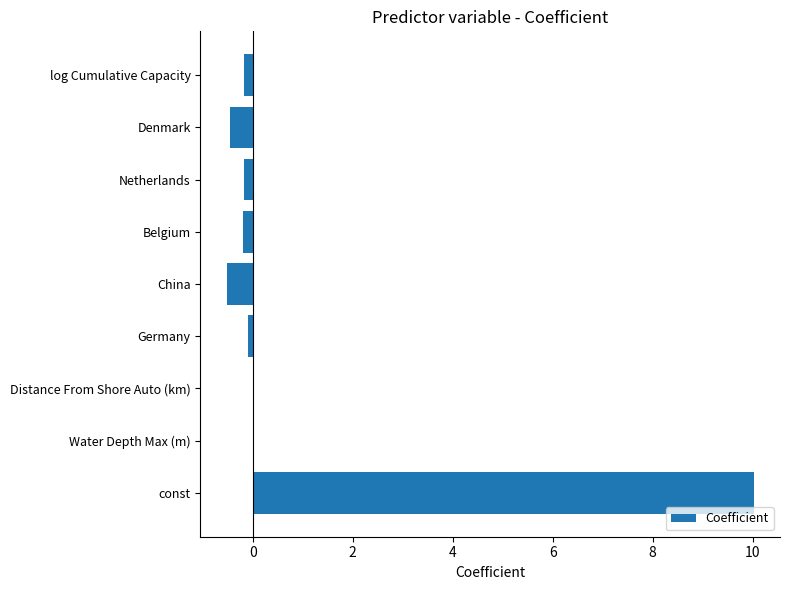

True or false: the data shows 0.0 at Distance From Shore Auto (km).

True